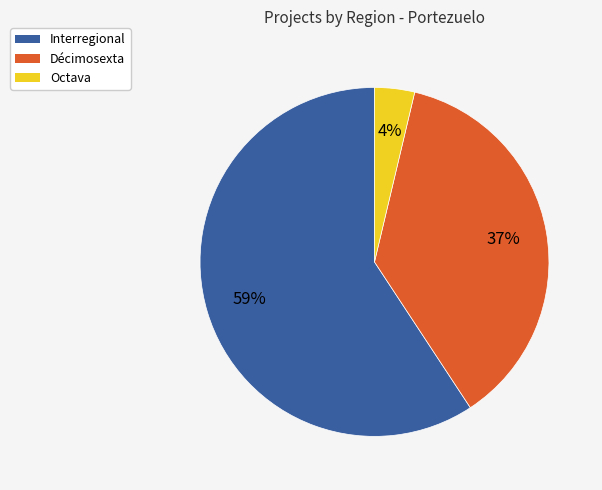

To the nearest percent, what is the average slice percentage?

33%